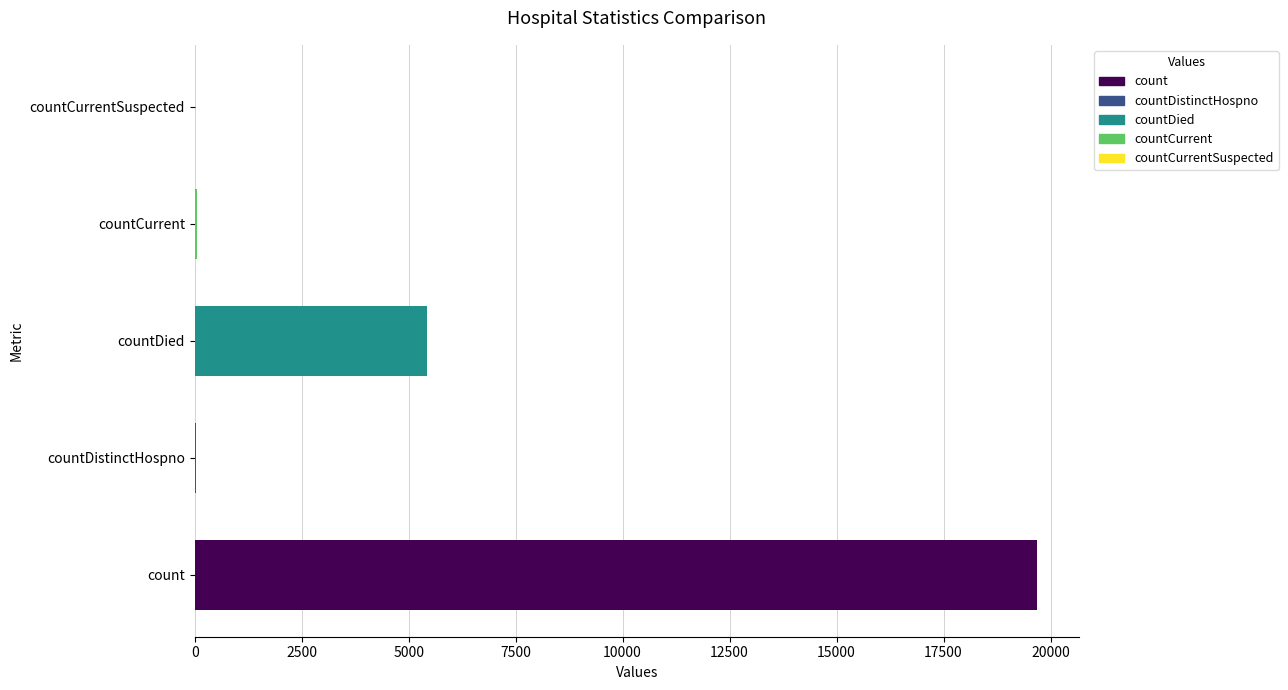

What is the sum of all values?

25208